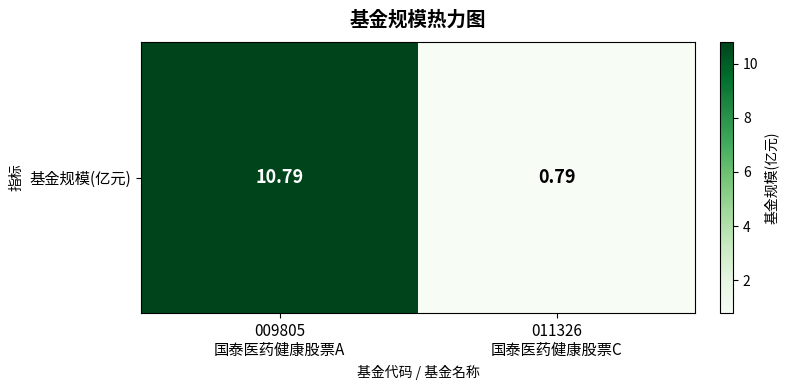

Rank the categories by value from lowest to highest.

011326
国泰医药健康股票C, 009805
国泰医药健康股票A